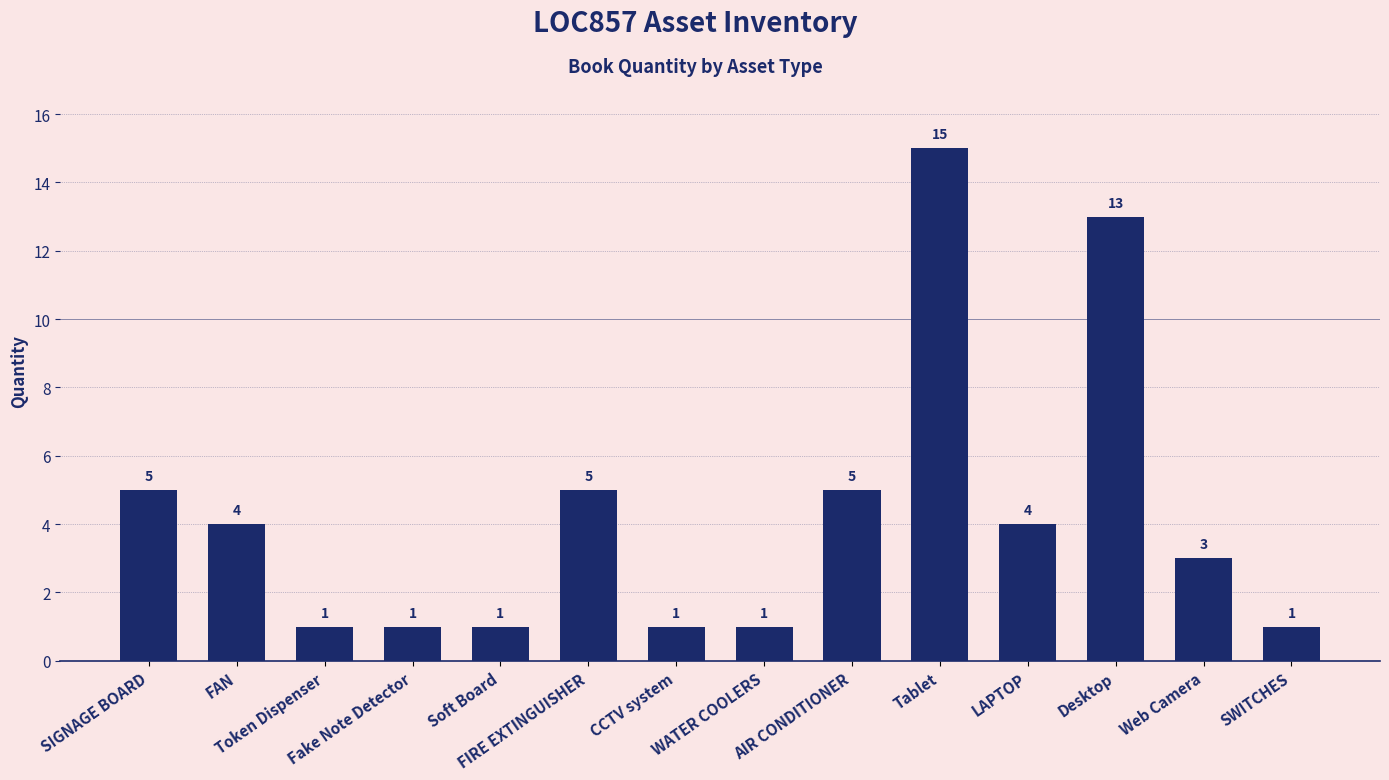

Where does the data first go above 4?

SIGNAGE BOARD